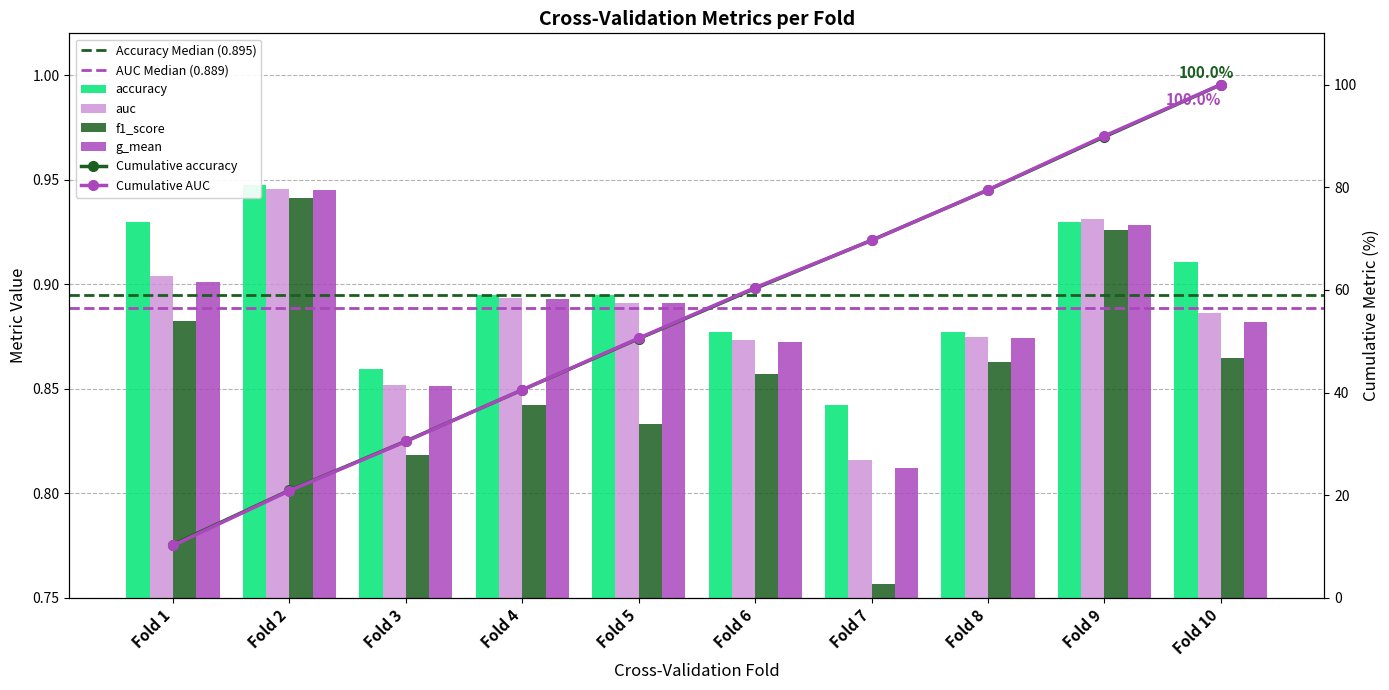

Reading right to left, what are all the values shown in this chart?

accuracy: 0.9	0.9	0.9	0.8	0.9	0.9	0.9	0.9	0.9	0.9
auc: 0.9	0.9	0.9	0.8	0.9	0.9	0.9	0.9	0.9	0.9
f1_score: 0.9	0.9	0.9	0.8	0.9	0.8	0.8	0.8	0.9	0.9
g_mean: 0.9	0.9	0.9	0.8	0.9	0.9	0.9	0.9	0.9	0.9